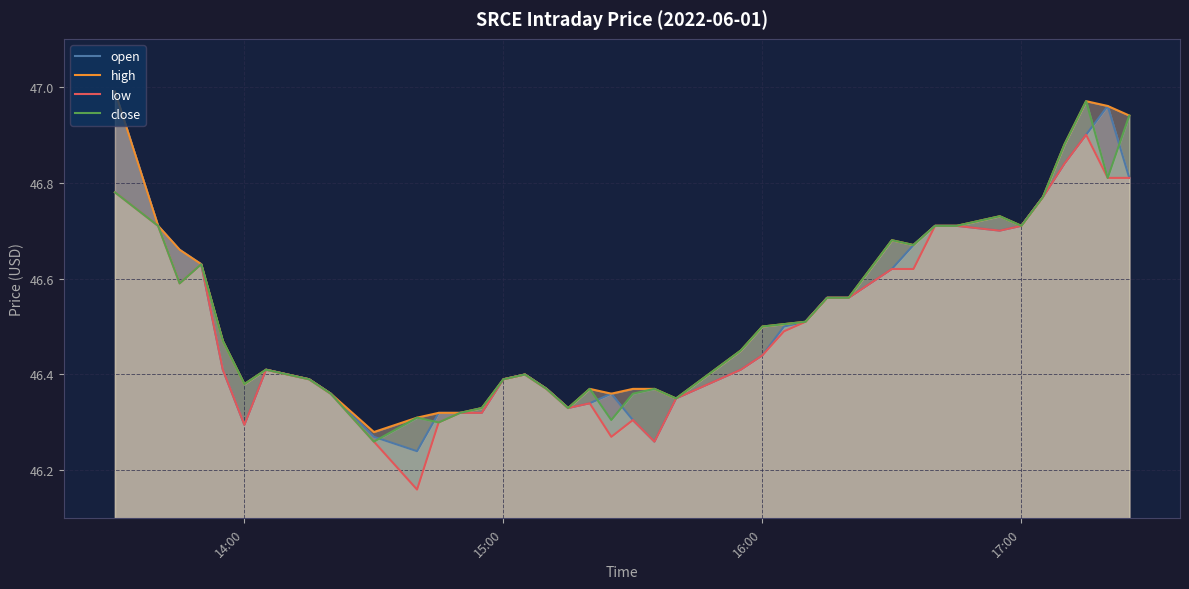

Is it true that high equals 46.5 at 16:00?

True